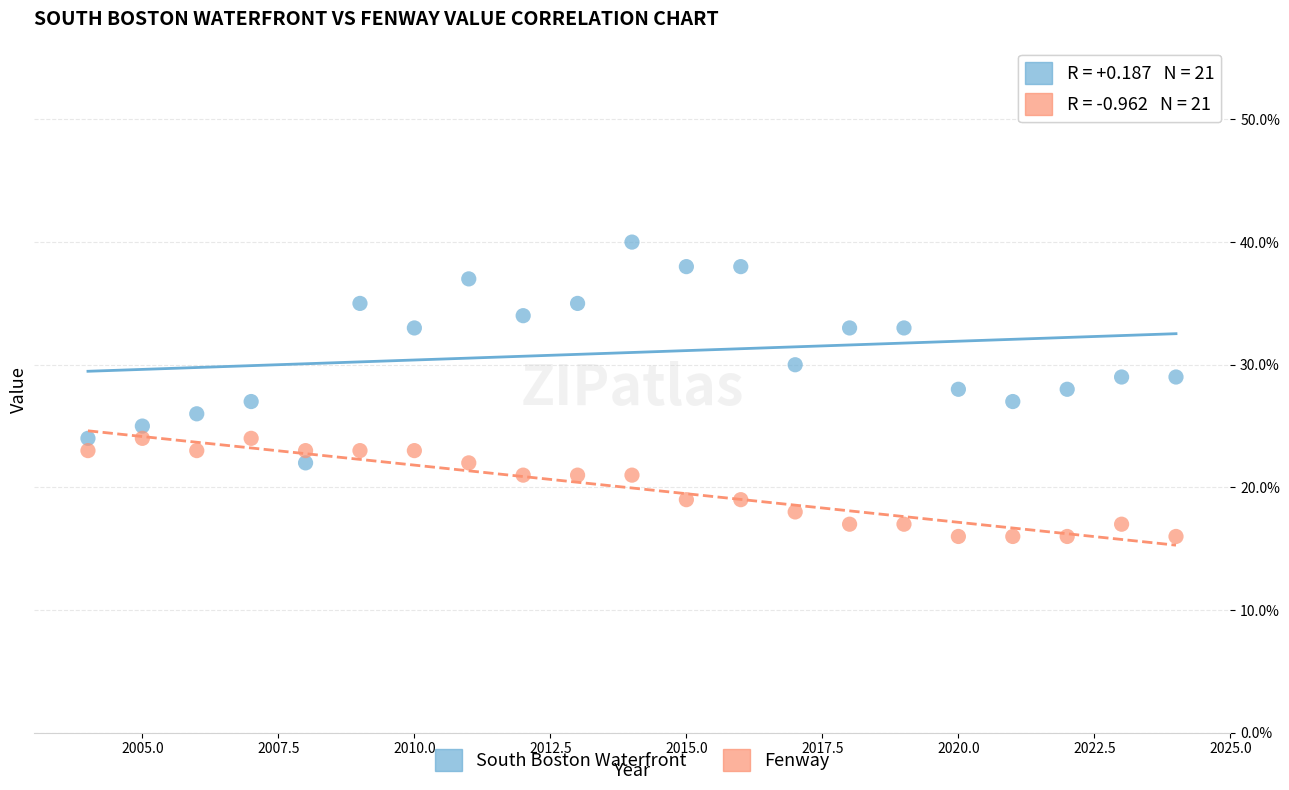

What are all the series names shown in the legend?

South Boston Waterfront, Fenway